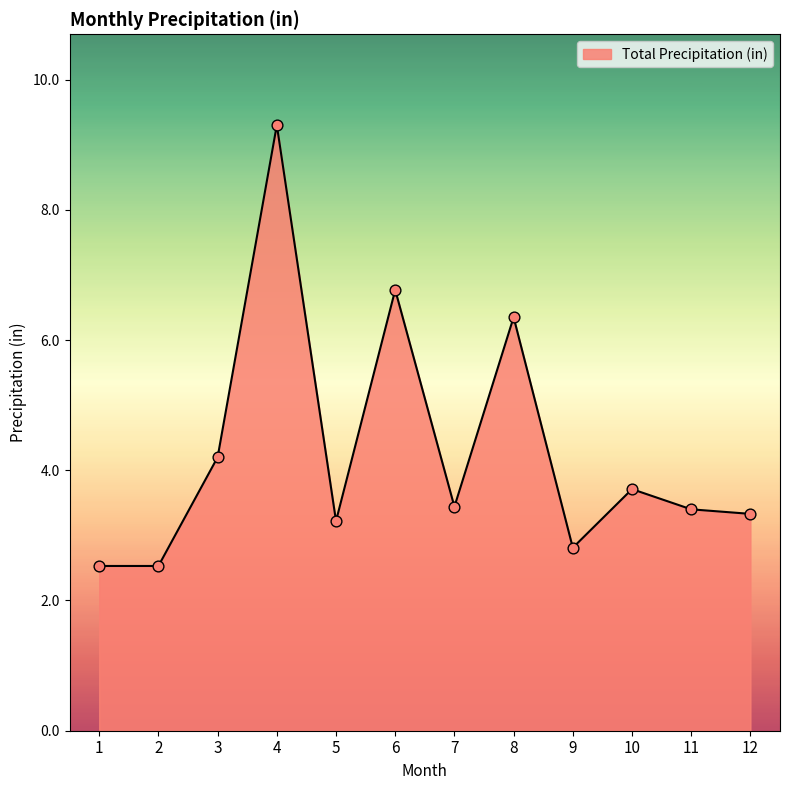

What is the ratio of the value at 12 to the value at 4?

0.4